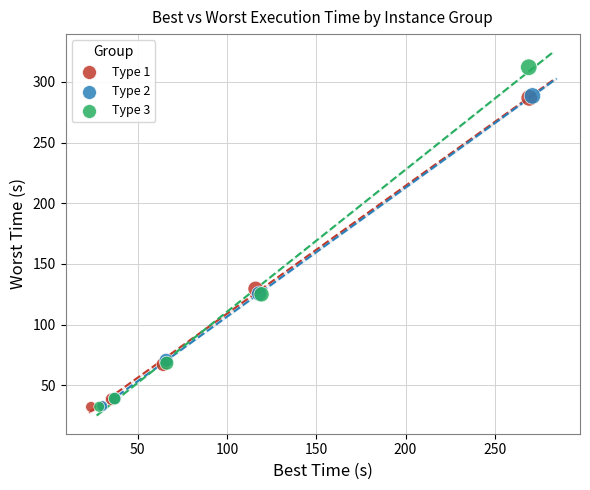

Which series contains the highest Y value?

Type 3